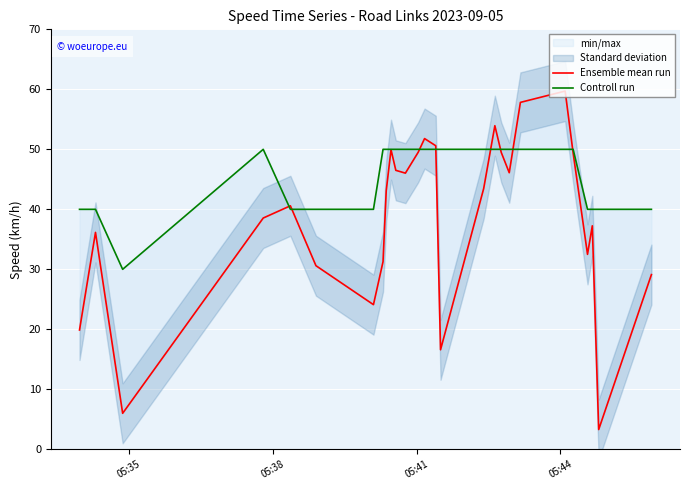

Reading left to right, transcribe all the data shown in this chart.

Ensemble mean run: 19.9	36.2	6.0	38.5	40.6	30.6	24.1	31.3	43.1	49.9	46.5	46.0	49.5	51.8	50.6	16.6	43.5	53.9	49.5	46.1	57.8	59.7	49.4	32.5	37.3	3.3	29.1
Controll run: 40.0	40.0	30.0	50.0	40.0	40.0	40.0	50.0	50.0	50.0	50.0	50.0	50.0	50.0	50.0	50.0	50.0	50.0	50.0	50.0	50.0	50.0	50.0	40.0	40.0	40.0	40.0